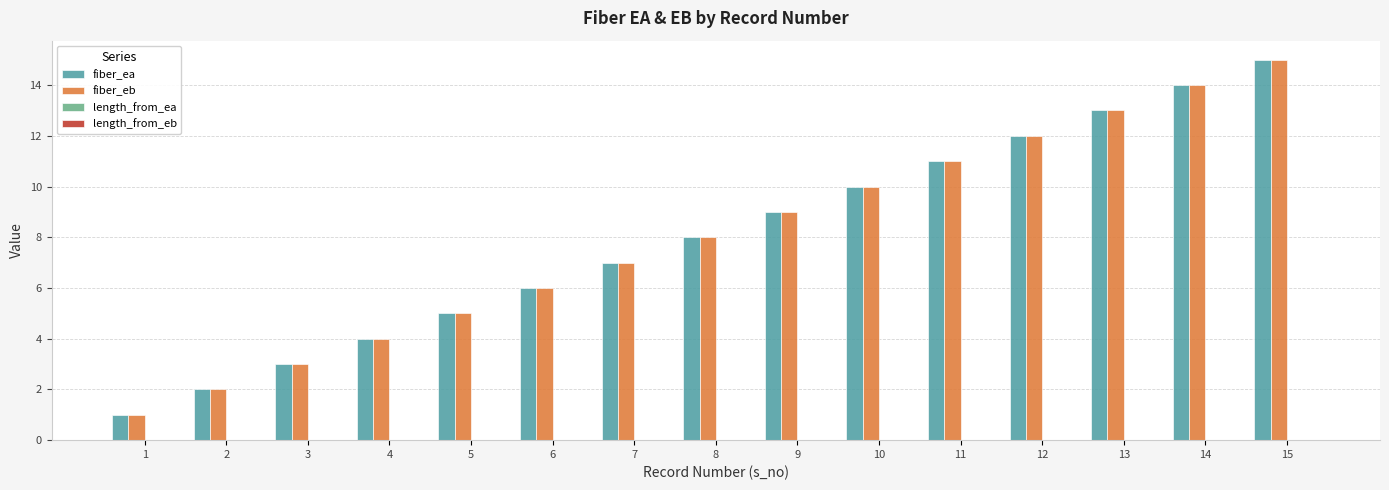

Which label corresponds to the smallest value in the chart?

1